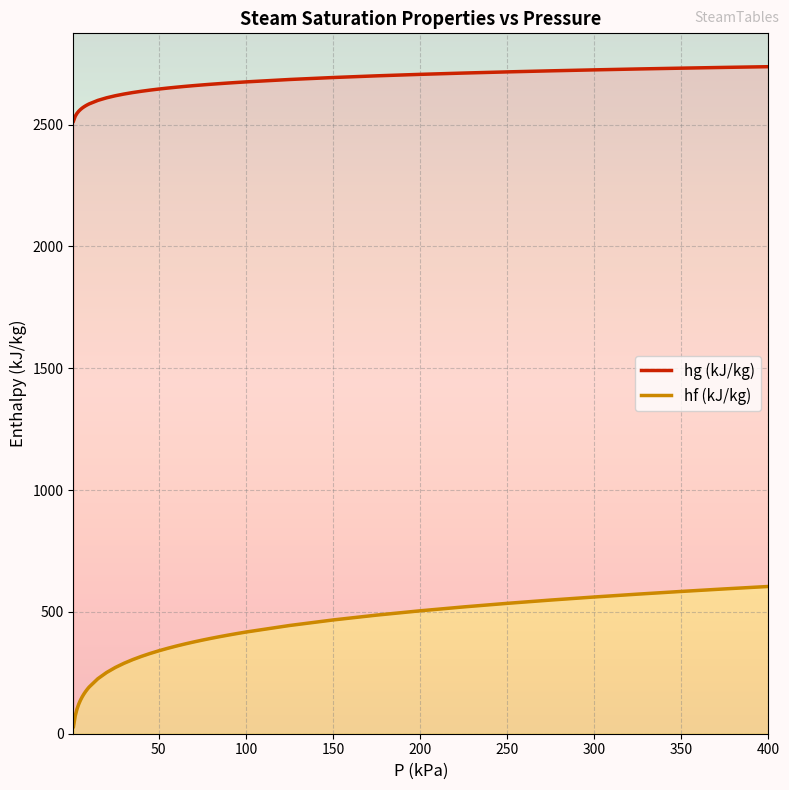

True or false: hf (kJ/kg) and hg (kJ/kg) intersect in this chart.

False